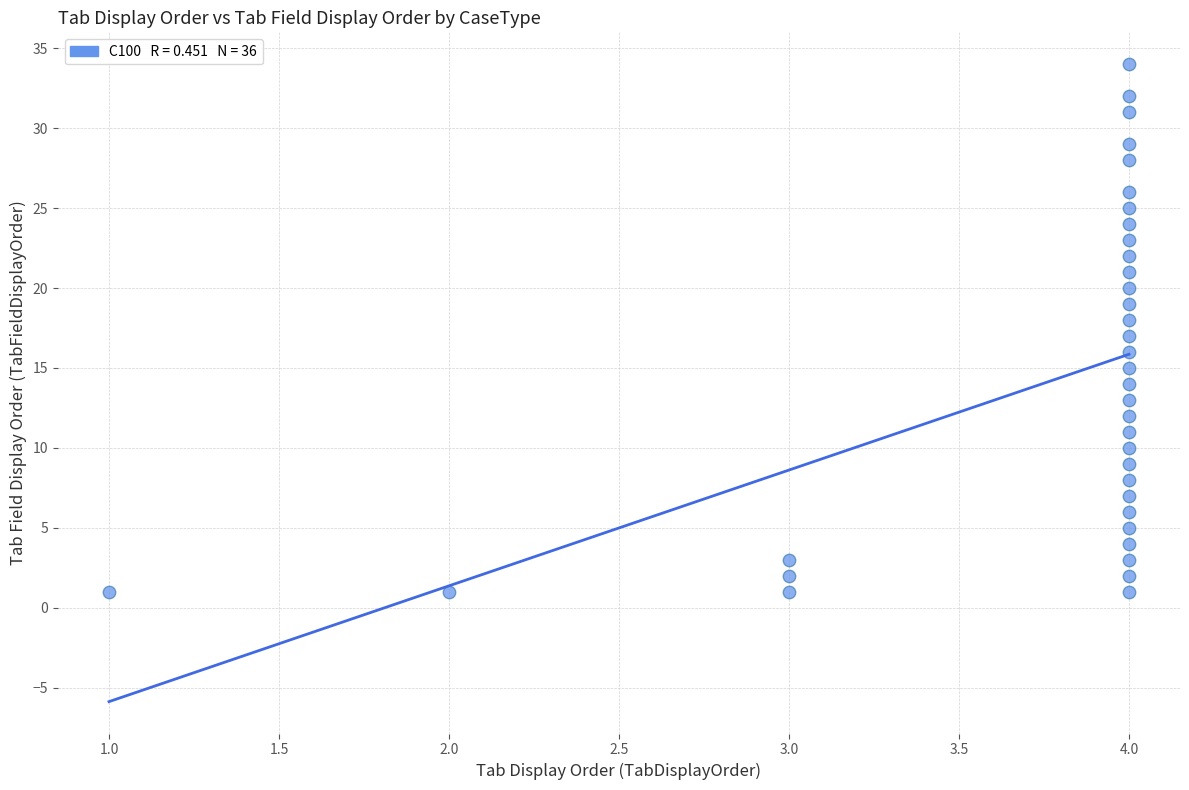

What is the range of Y values (max minus min)?

33